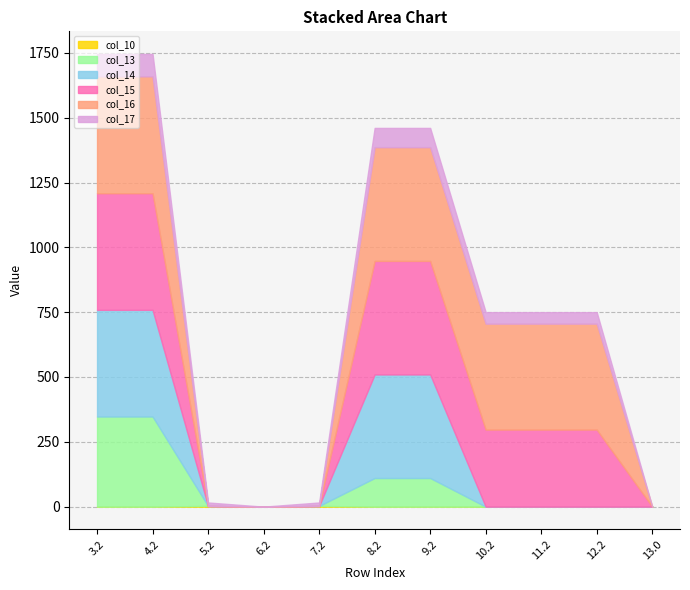

Does the chart display data point markers on the line(s)?

No